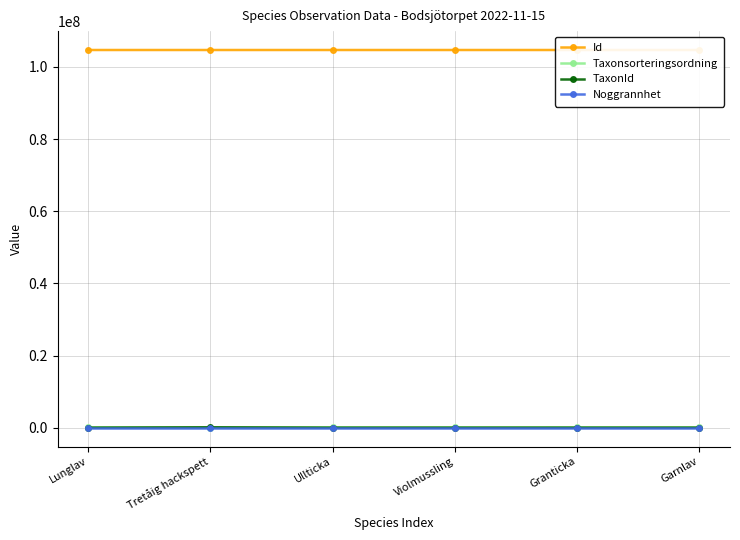

Which series has the largest range (max minus min)?

TaxonId